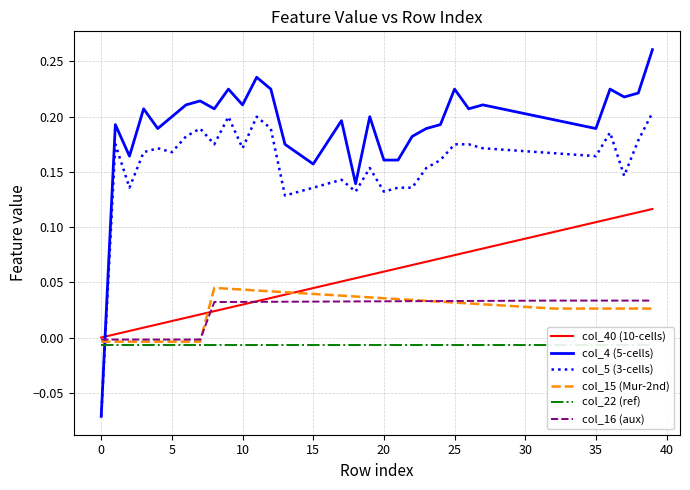

Rank the series by their maximum value, from lowest to highest.

col_22 (ref), col_16 (aux), col_15 (Mur-2nd), col_40 (10-cells), col_5 (3-cells), col_4 (5-cells)